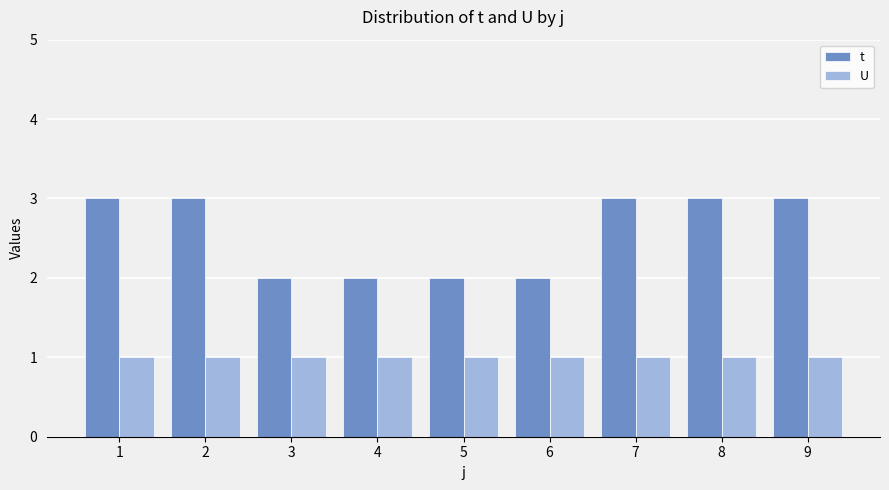

Reading left to right, what are all the values shown in this chart?

t: 1=3	2=3	3=2	4=2	5=2	6=2	7=3	8=3	9=3
U: 1=1	2=1	3=1	4=1	5=1	6=1	7=1	8=1	9=1